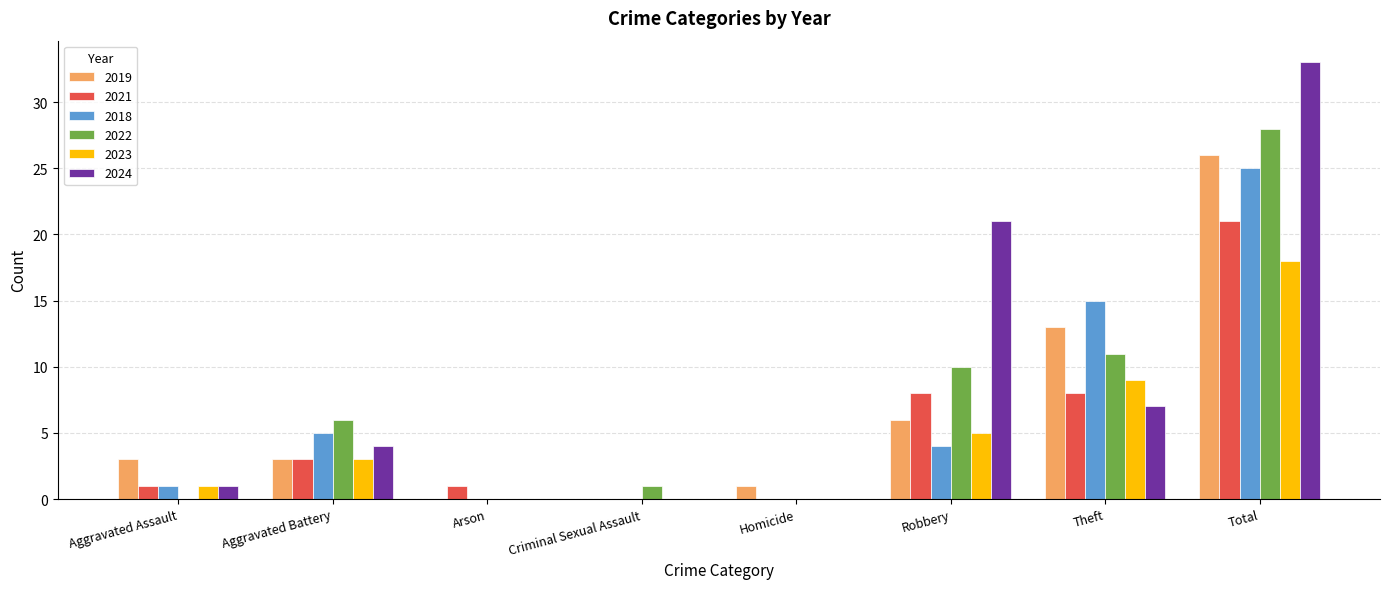

The 2024 series shows 12 at Robbery. True or false?

False